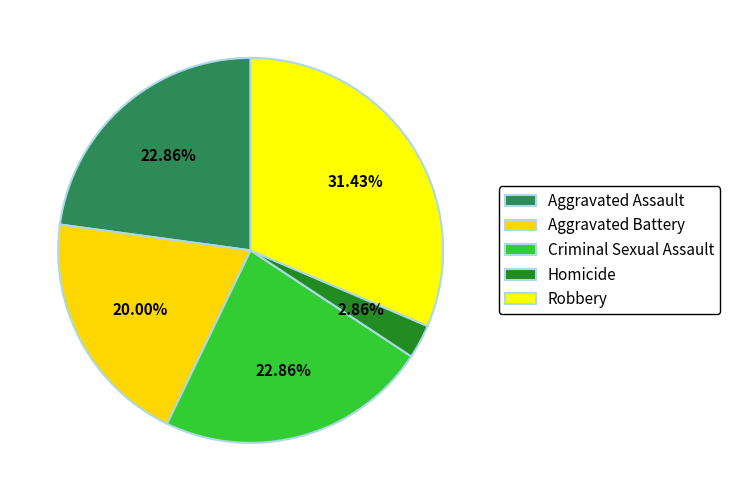

Is Aggravated Battery the majority of the pie?

No